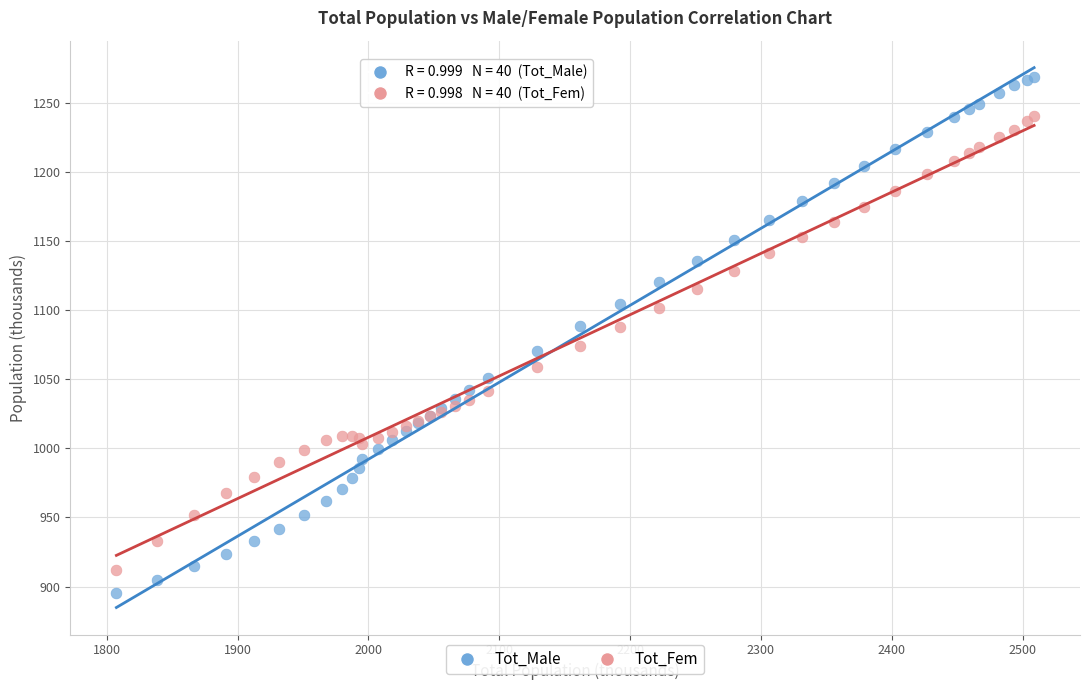

What is the X range (max minus min) for the scatter plot?

701.4